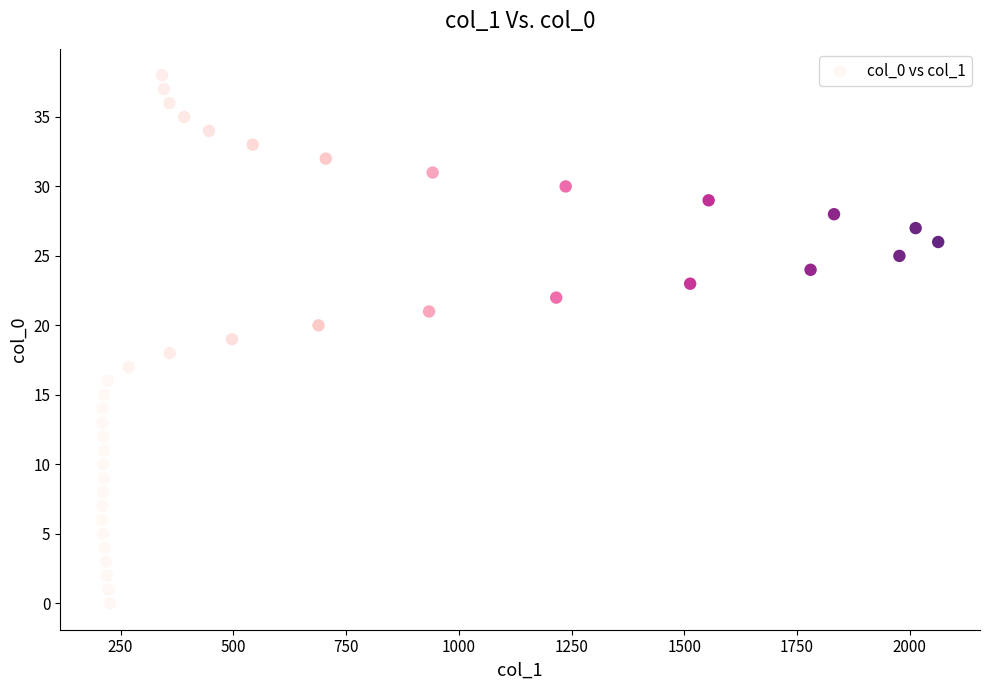

What is the range of X values (max minus min)?

1854